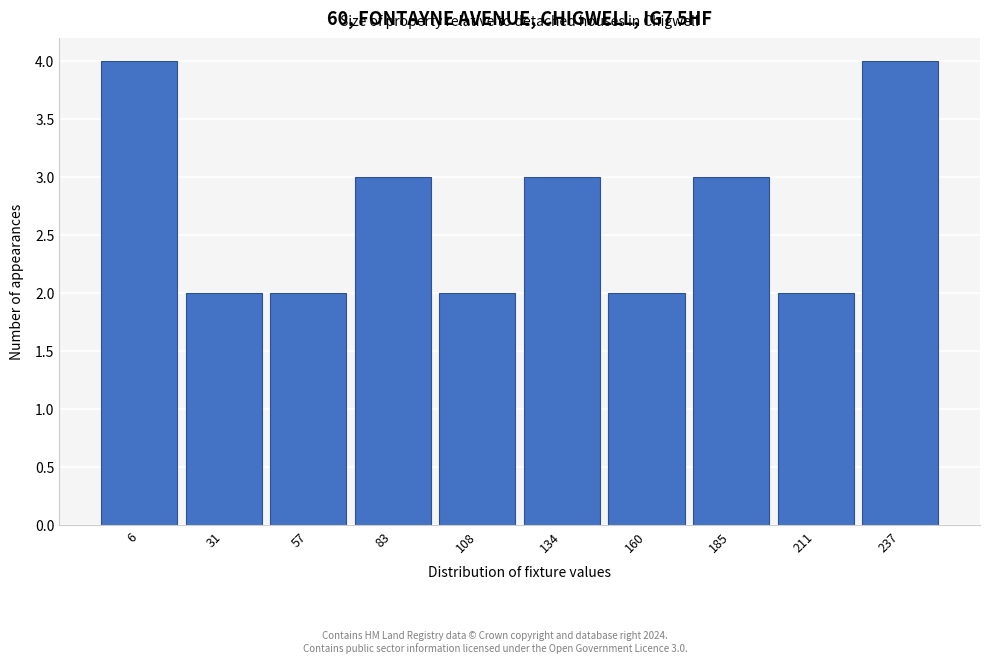

Reading left to right, list all the values displayed in this chart.

6=4	31=2	57=2	83=3	108=2	134=3	160=2	185=3	211=2	237=4